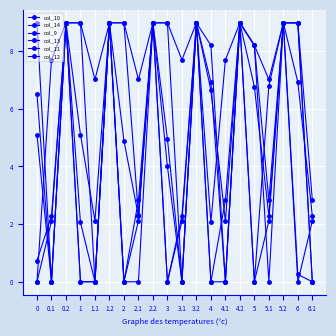

True or false: col_9 has more than 1 points higher than both neighbors.

True